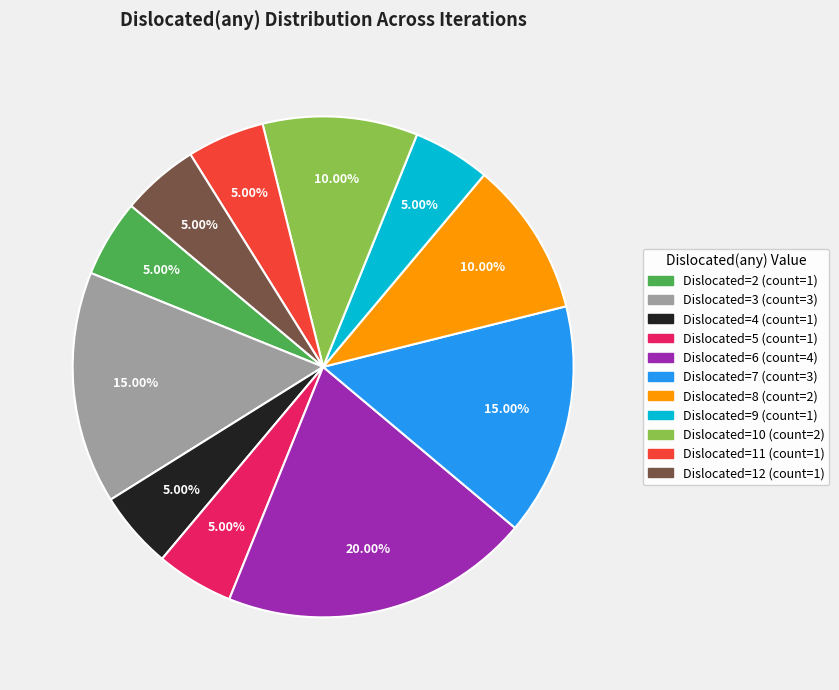

To the nearest percent, what is the average slice percentage?

9%